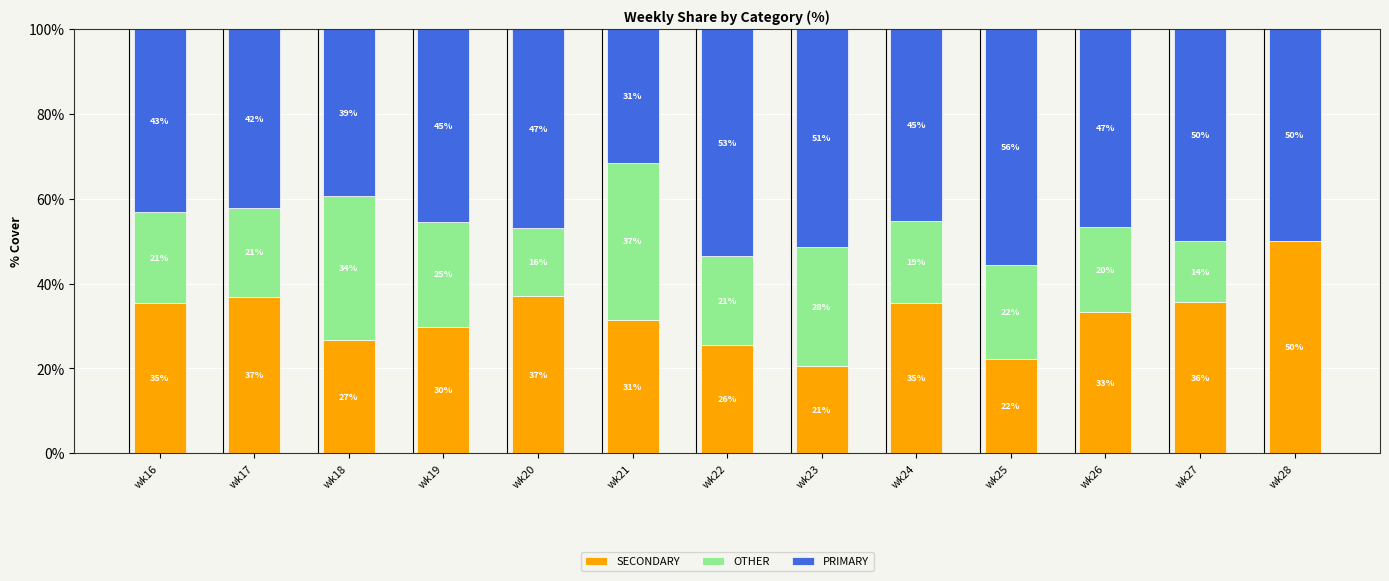

What is the highest value of the SECONDARY series?

50.0